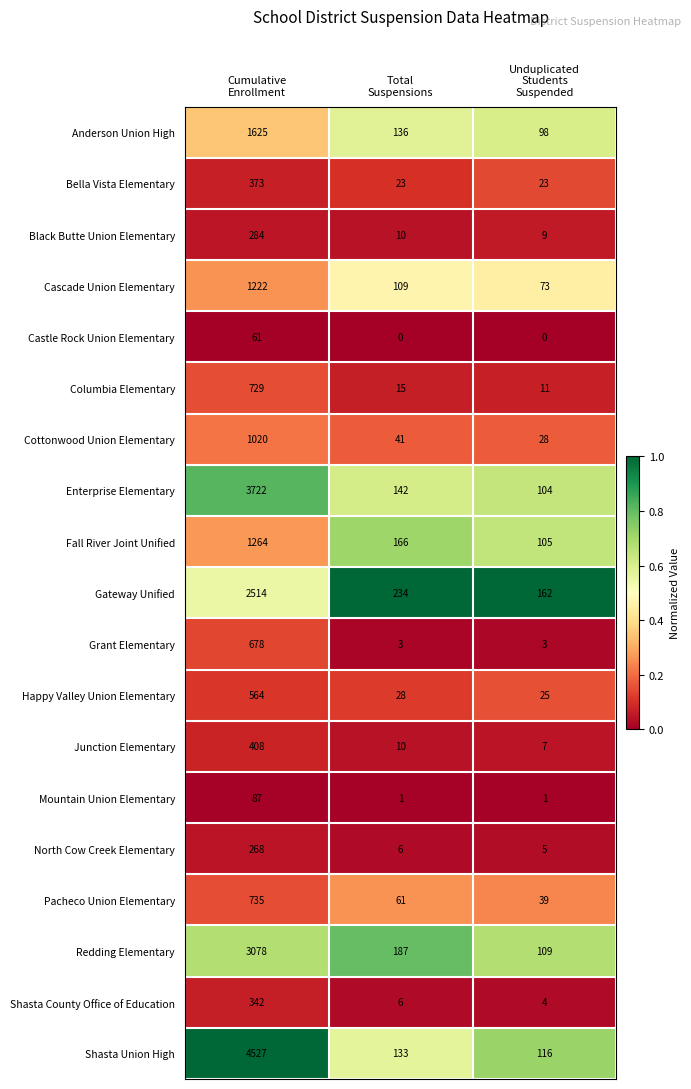

What is the sum of all Cascade Union Elementary values?

1404